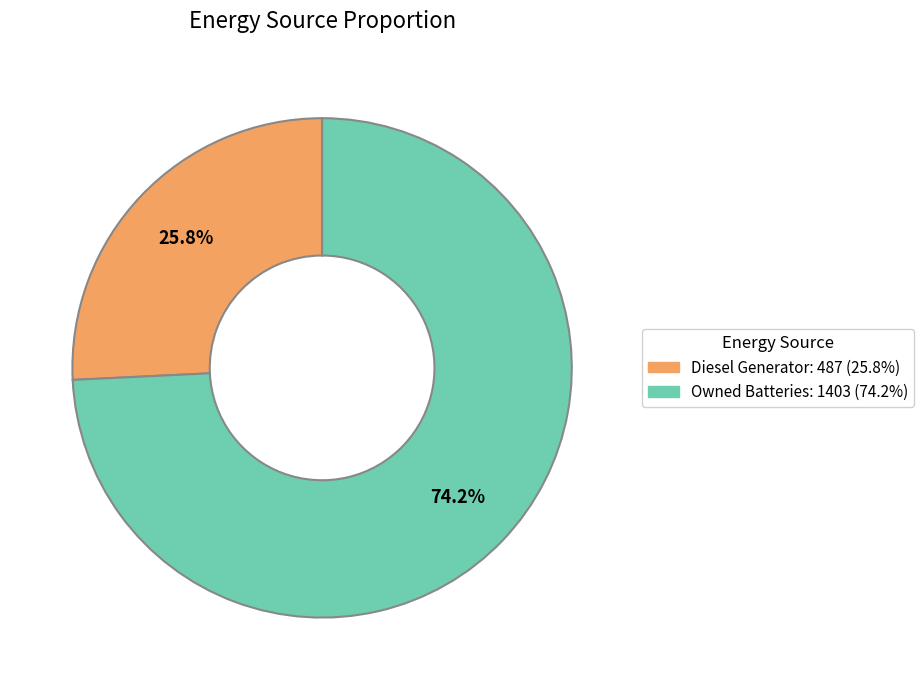

Is there any slice that represents more than half of the pie?

Yes